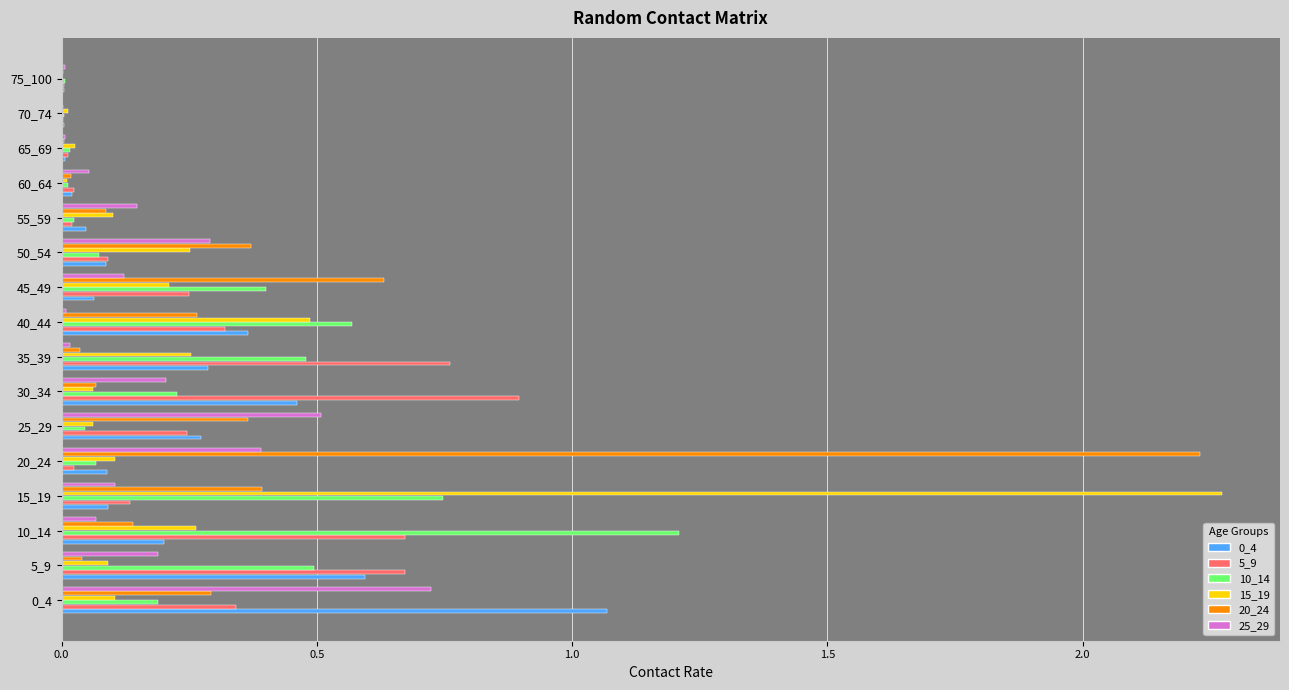

What is the highest value of the 10_14 series?

1.2